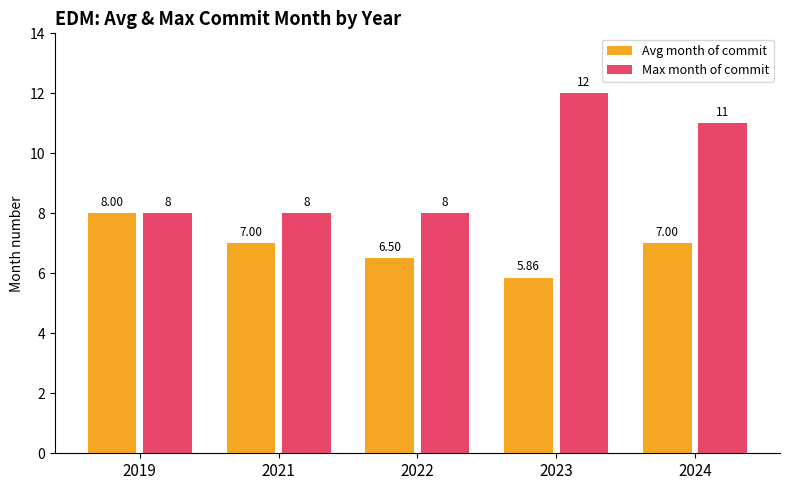

True or false: Avg month of commit has a value of 4.3 at 2022.

False